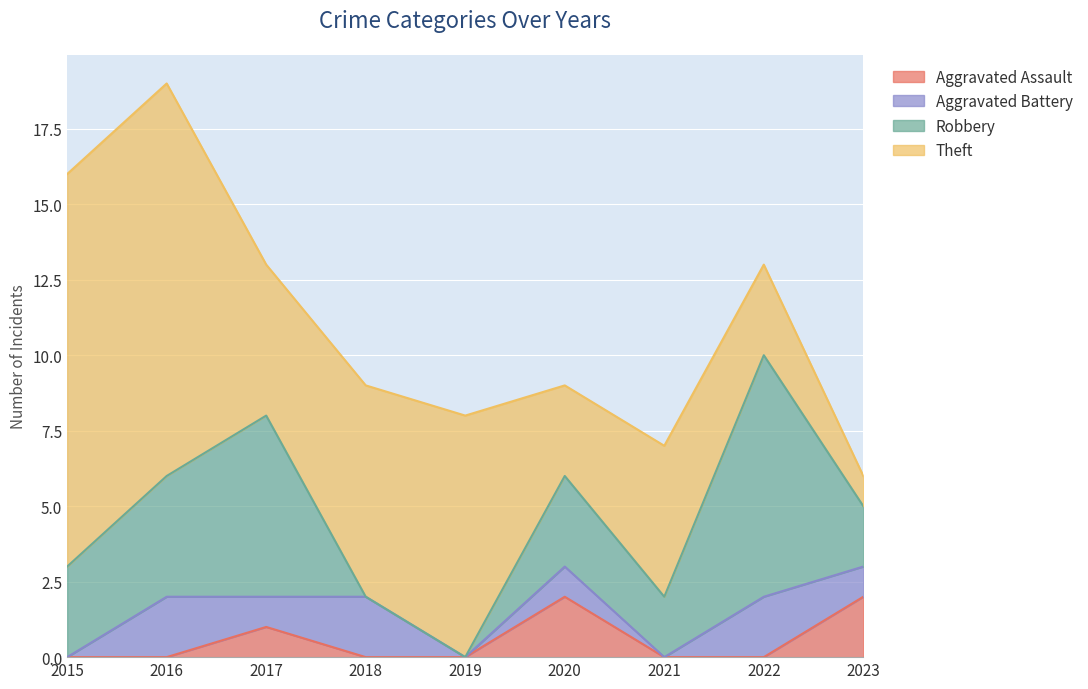

Reading left to right, list all the values displayed in this chart.

Aggravated Assault: 0	0	1	0	0	2	0	0	2
Aggravated Battery: 0	2	1	2	0	1	0	2	1
Robbery: 3	4	6	0	0	3	2	8	2
Theft: 13	13	5	7	8	3	5	3	1